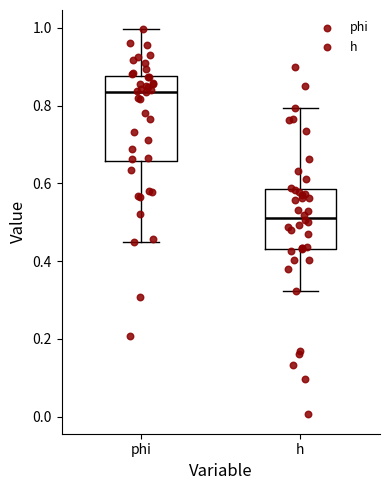

Reading left to right, read every box against the y-axis: the position of its median line, the range the box covers, and the ends of its whiskers. The values are not printed on the chart, so give them approximately, as read against the axis.

phi: median 0.84, box 0.66 to 0.88, whiskers 0.44 to 1.00
h: median 0.52, box 0.44 to 0.58, whiskers 0.32 to 0.80